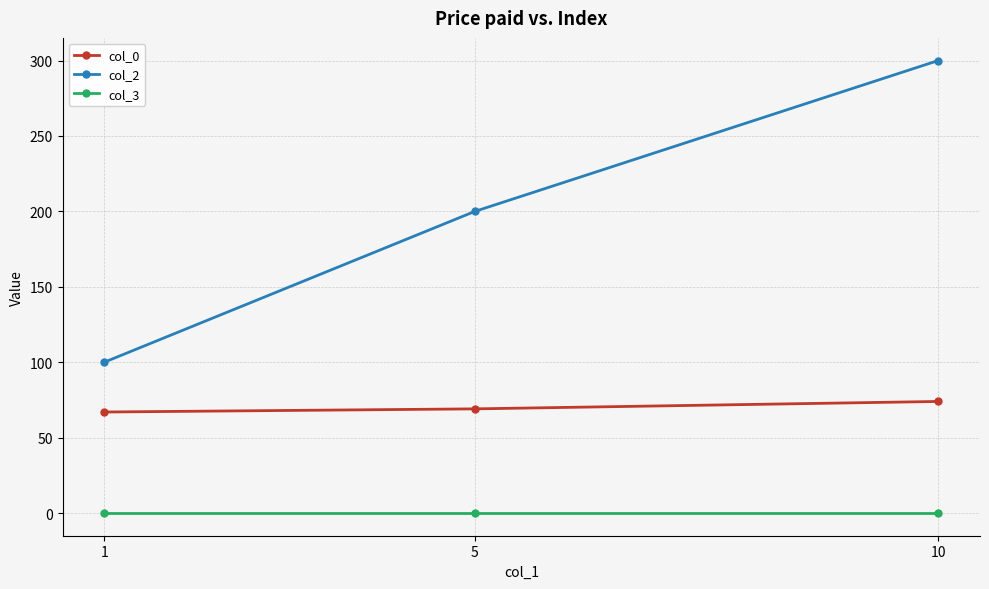

At which label does col_2 reach its minimum?

1